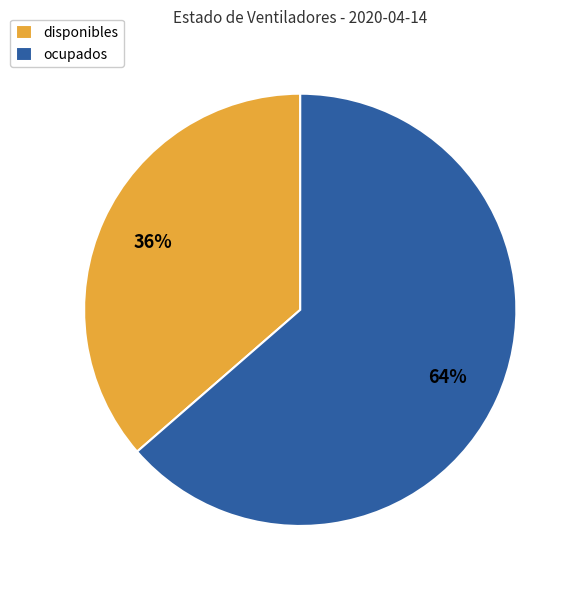

Combined, do ocupados and disponibles account for over 50%?

Yes